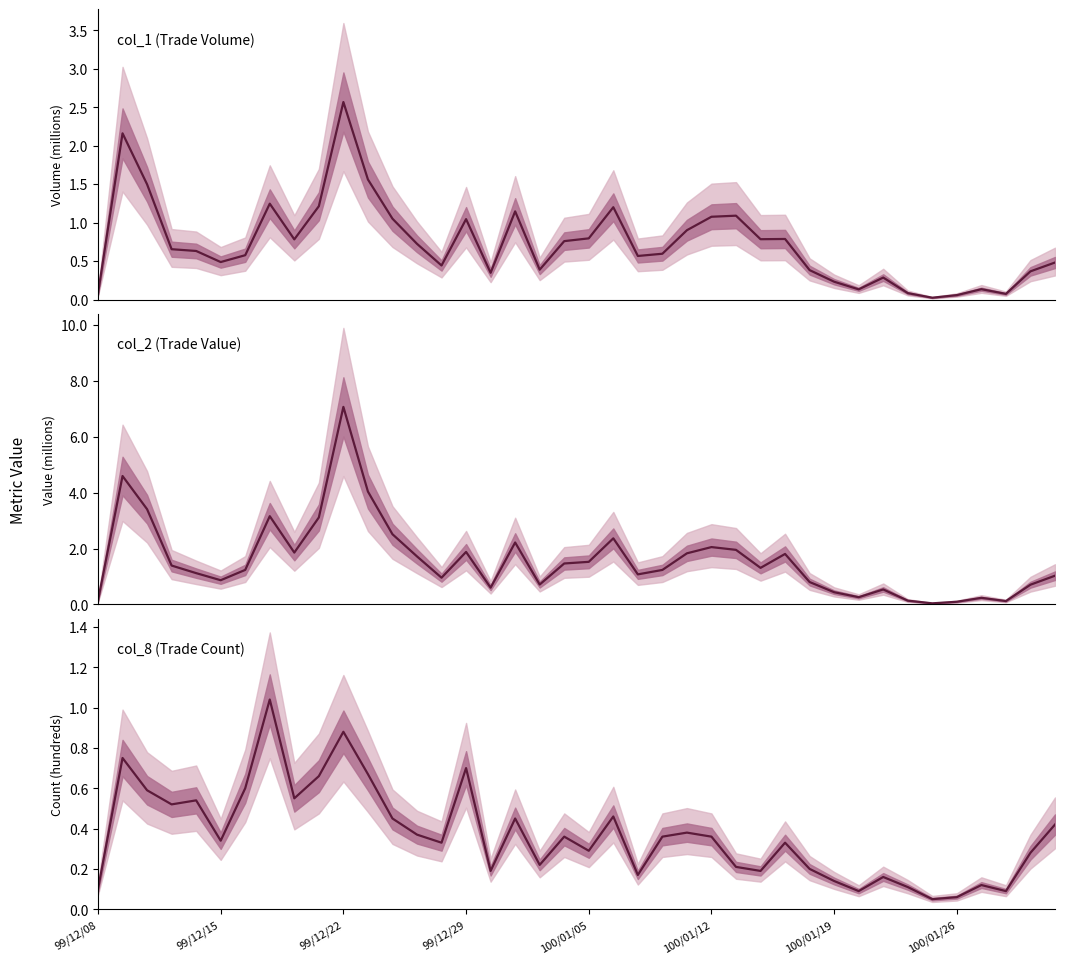

True or false: col_2 (value) has more than 1 interior local peaks.

True